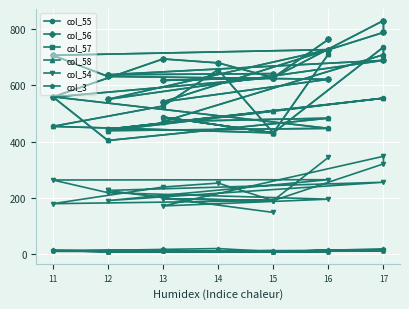

What is the sum of all col_58 values?

10322